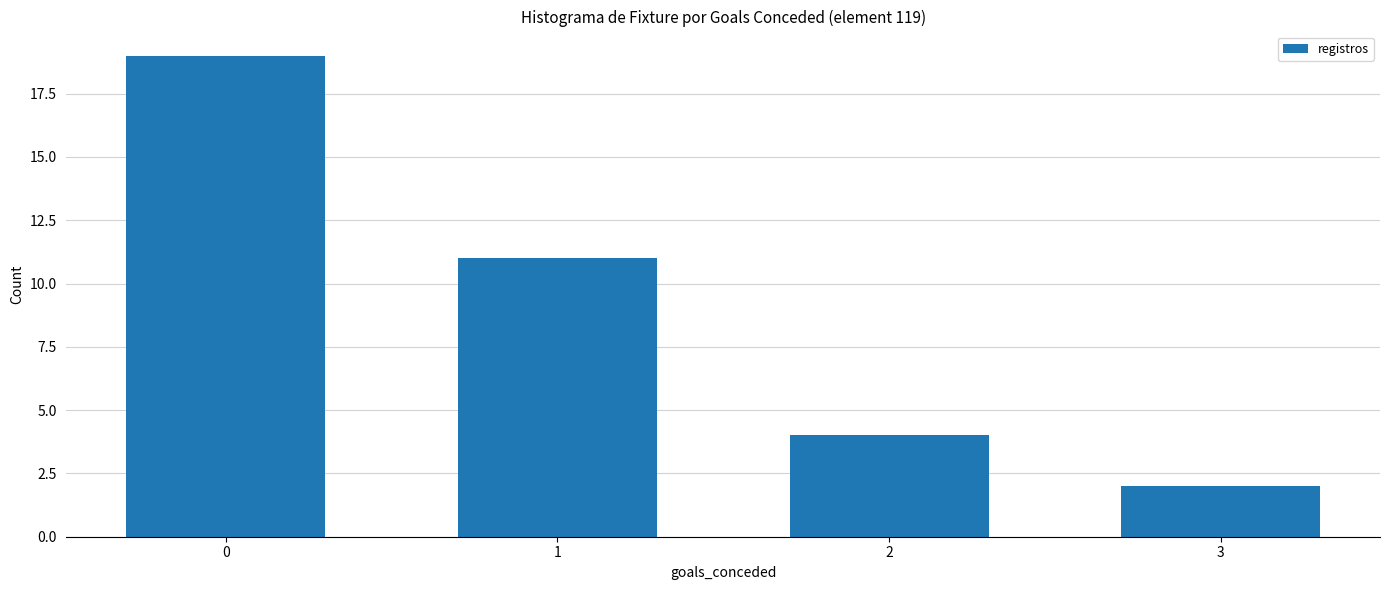

How many values are between 4 and 19?

3